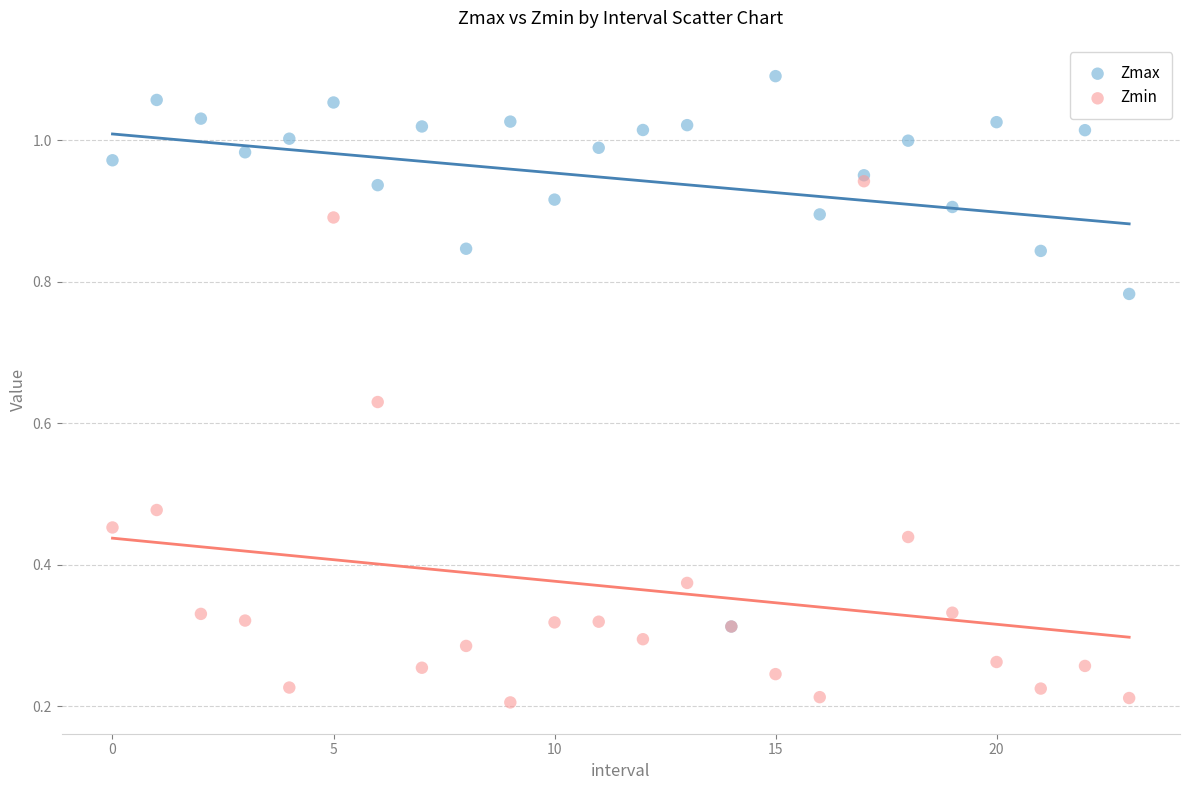

Which series reaches the maximum Y coordinate?

Zmax